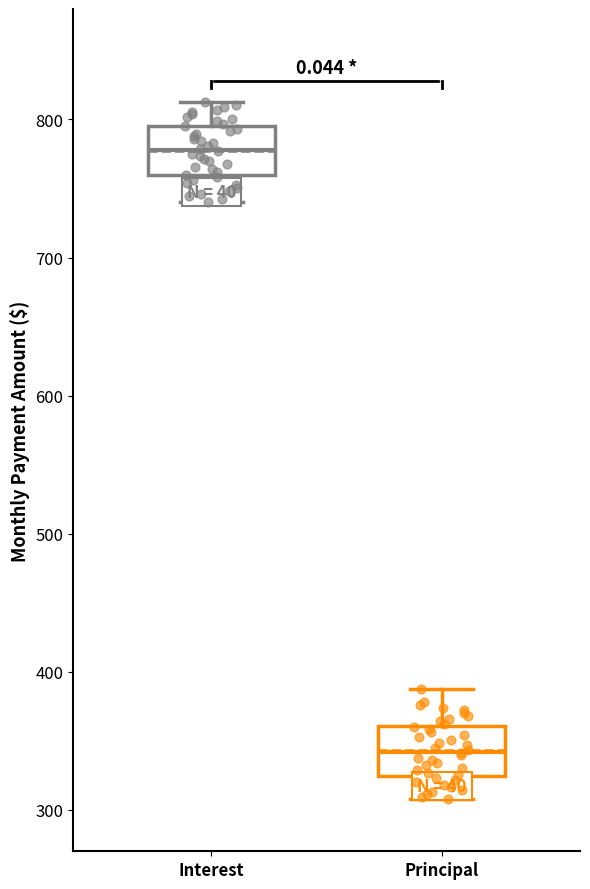

Which box has the highest median line?

Interest